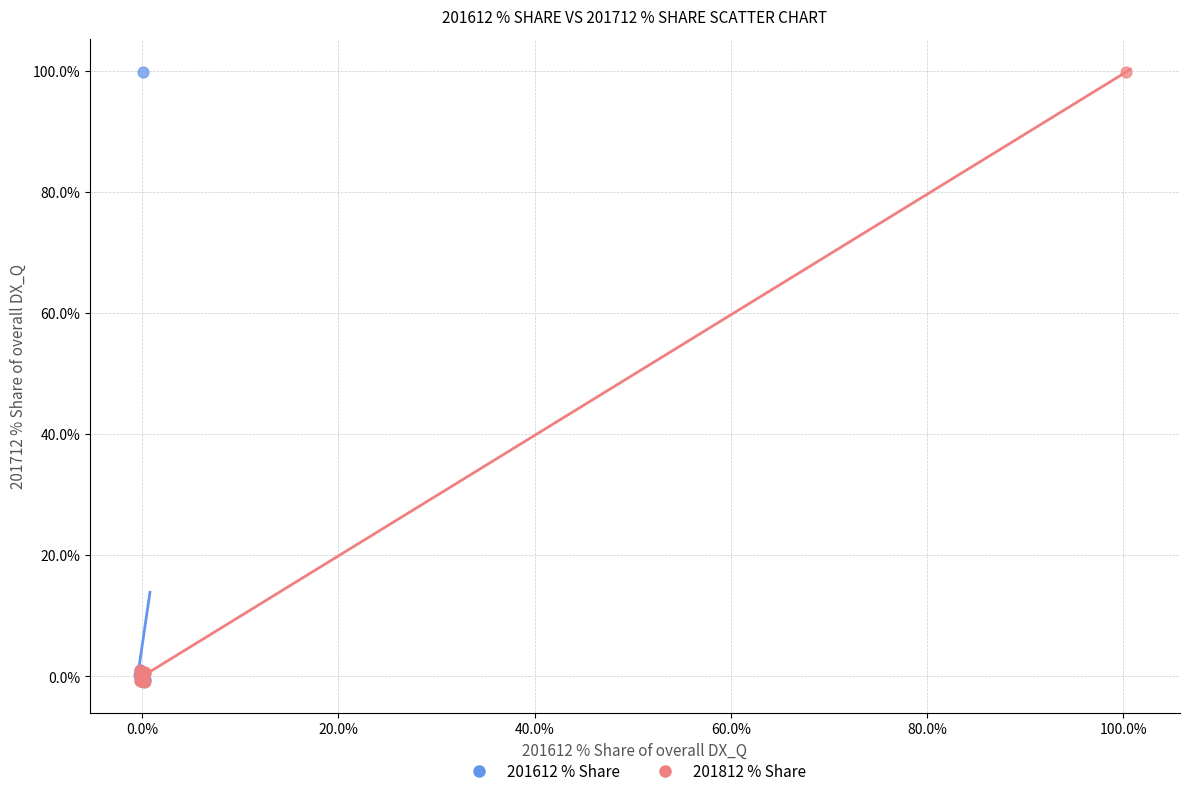

What are all the series names shown in the legend?

201612 % Share, 201812 % Share